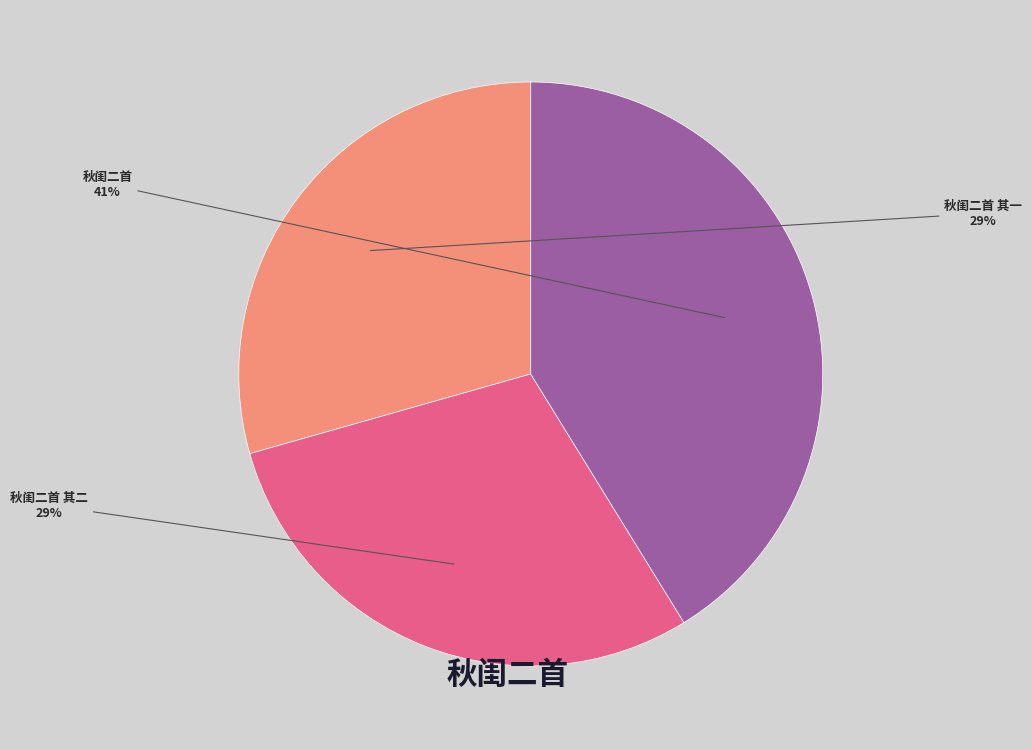

Count the number of slices in the pie.

3